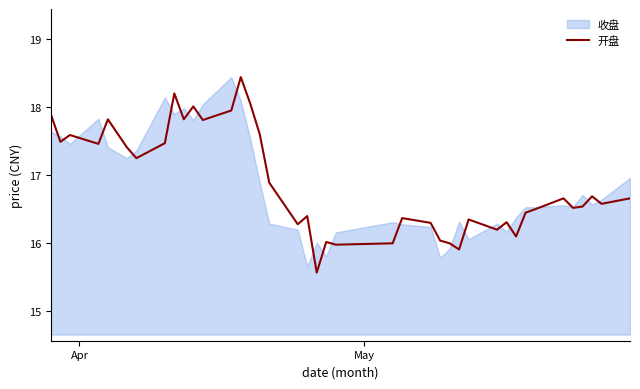

True or false: the data has more than 0 interior local peaks.

True